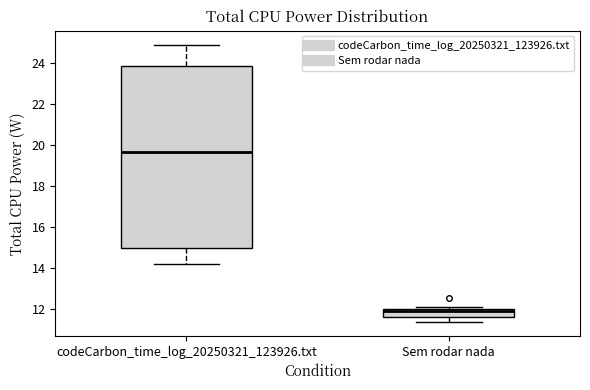

Reading left to right, transcribe this box plot: for each box, give where its median line is, the range the box spans, and where its two whiskers end, as read against the y-axis. The values are not printed on the chart, so give them approximately, as read against the axis.

codeCarbon_time_log_20250321_123926.txt: median 19.6, box 15.0 to 23.8, whiskers 14.2 to 25.0
Sem rodar nada: median 11.8, box 11.6 to 12.0, whiskers 11.4 to 12.0 (just above the box's upper edge)